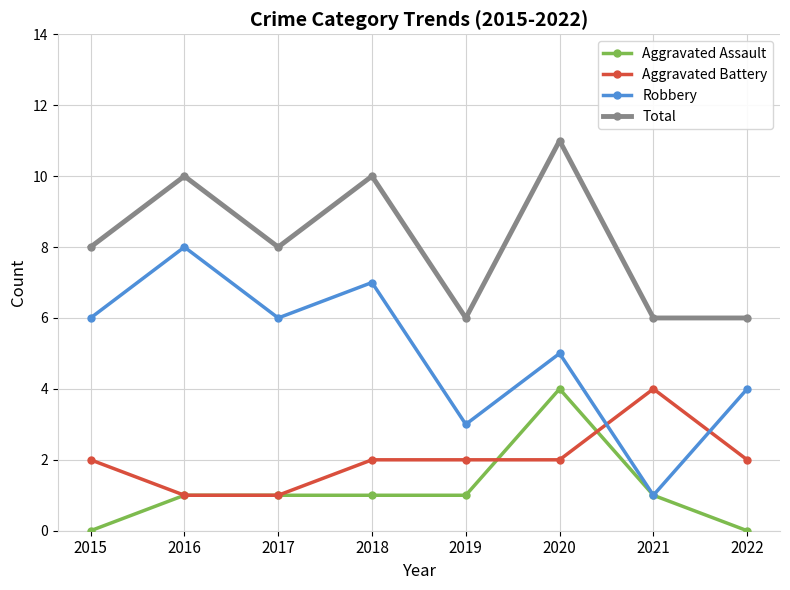

At which label does Robbery reach its minimum?

2021